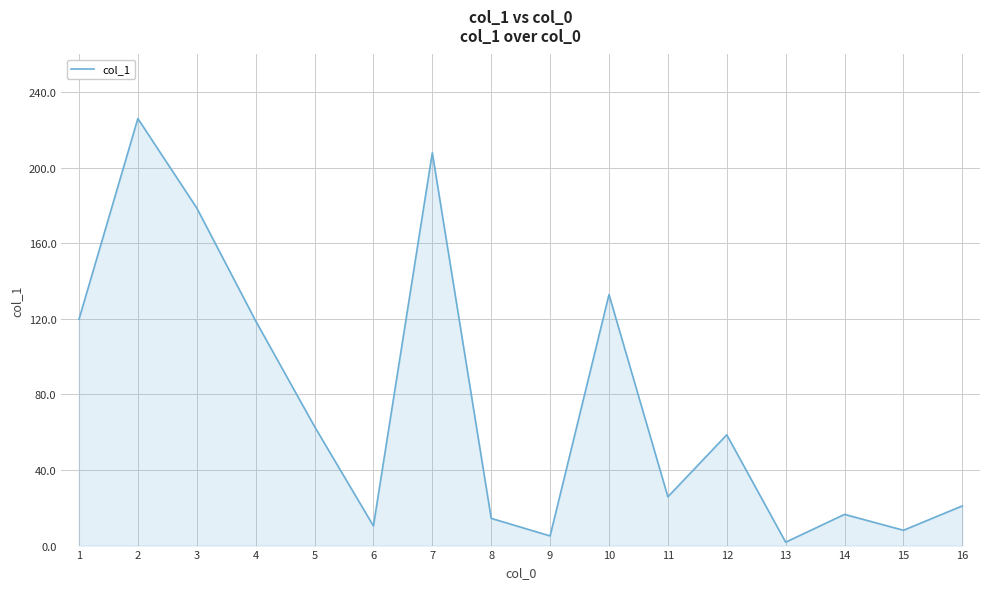

What is the difference between the maximum and minimum values?

224.1